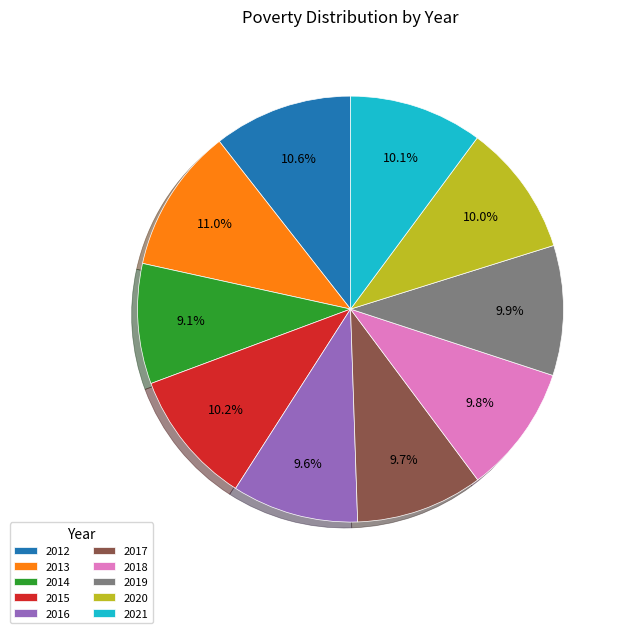

Is there any slice that represents more than half of the pie?

No